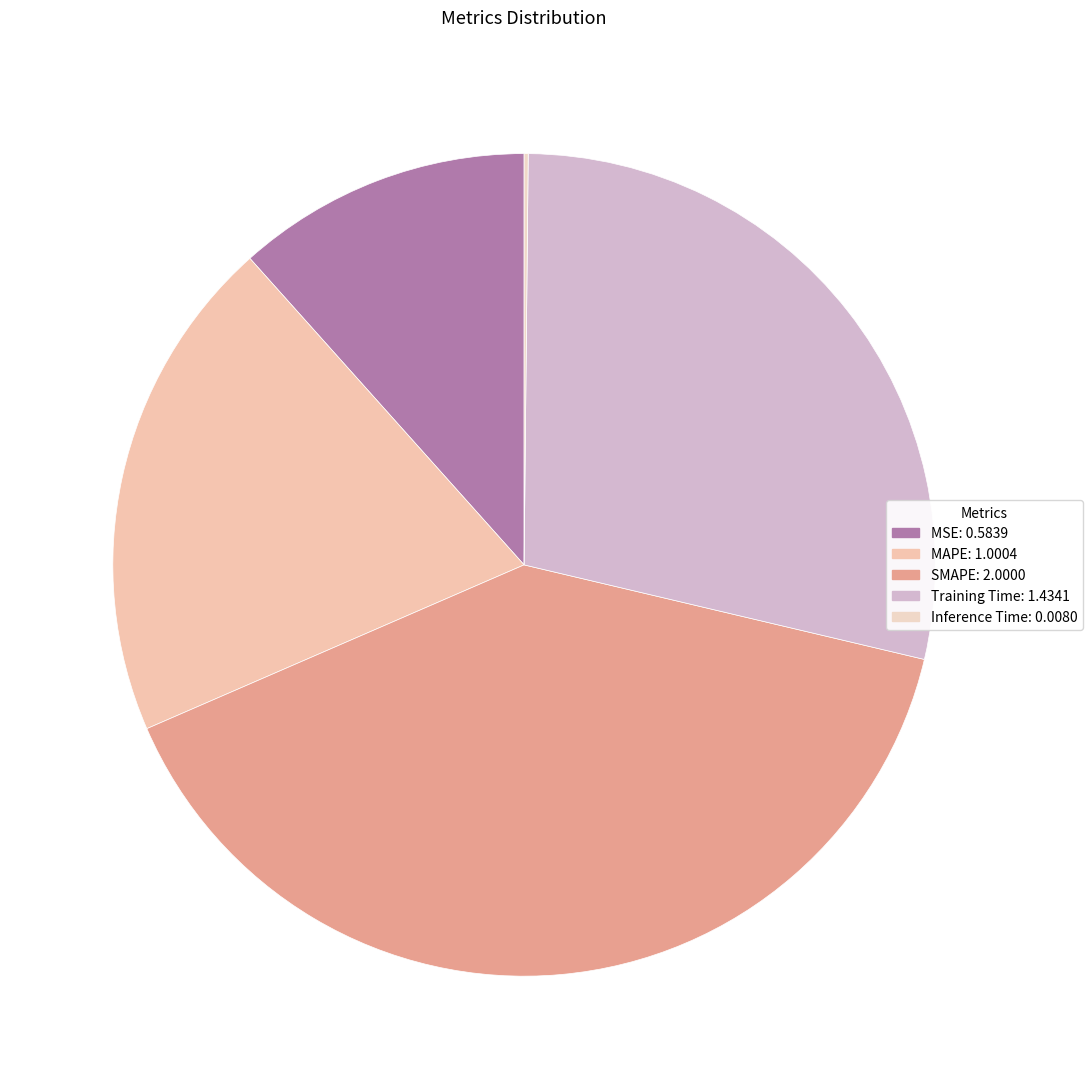

Is Inference Time the majority of the pie?

No